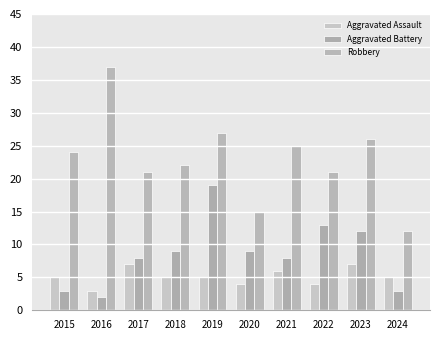

Rank the series by their average value, from lowest to highest.

Aggravated Assault, Aggravated Battery, Robbery